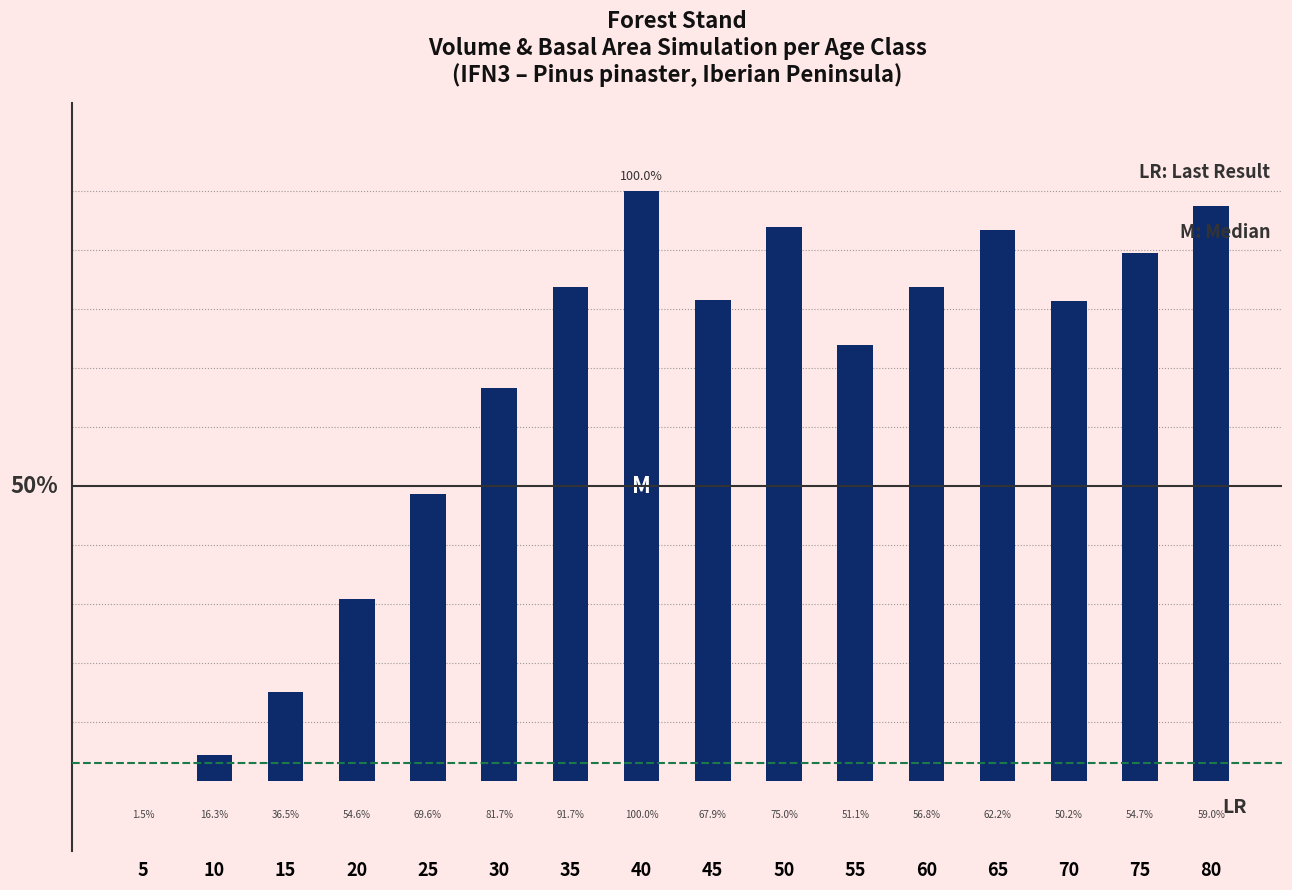

What is the change in value from 20 to 50?

+63.2